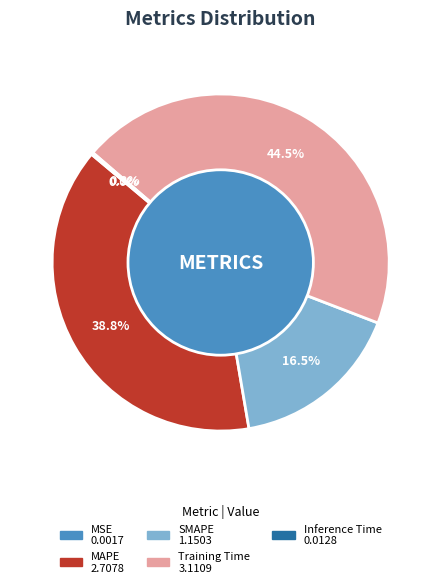

Is there any slice that represents more than half of the pie?

No